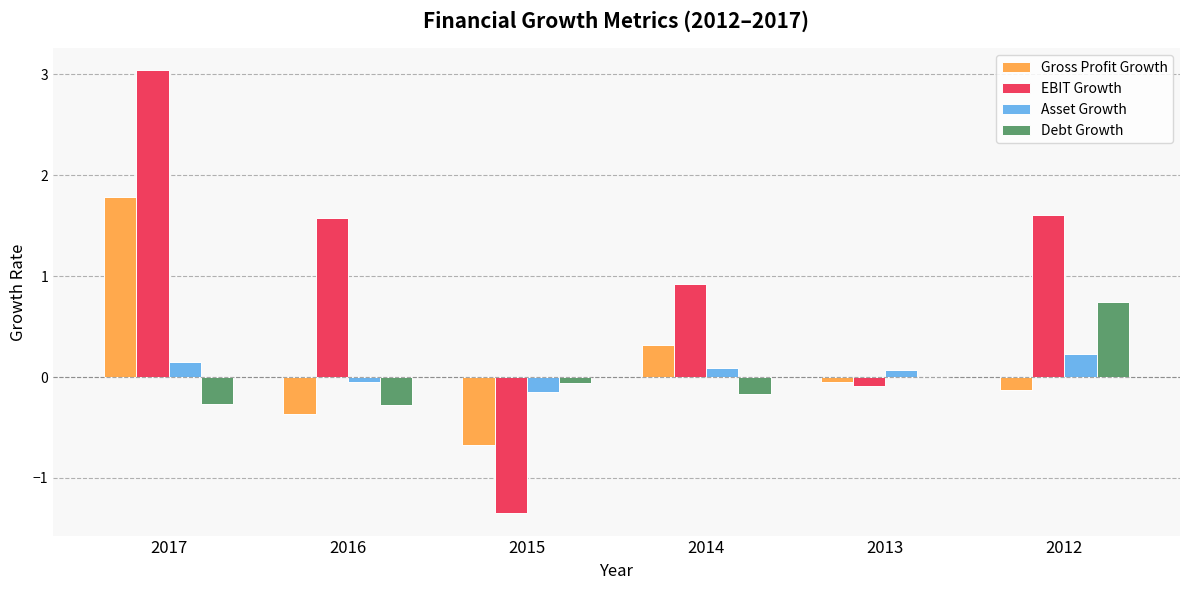

How many groups of bars are there?

6